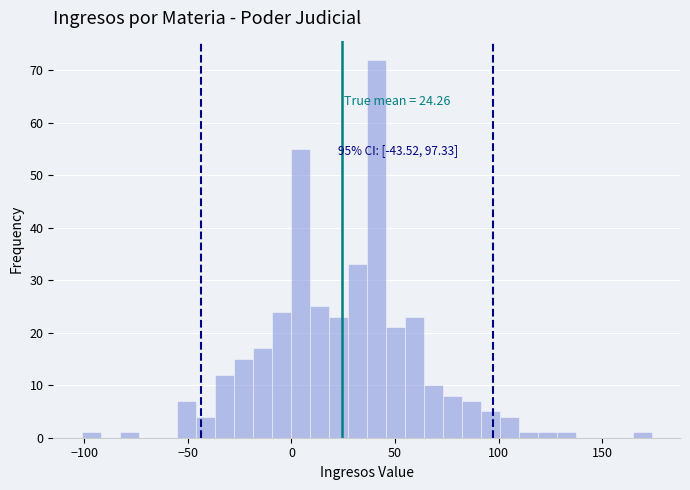

Around what value on the x-axis is the tallest bar? Give the approximate position of its centre, as read against the axis.

40